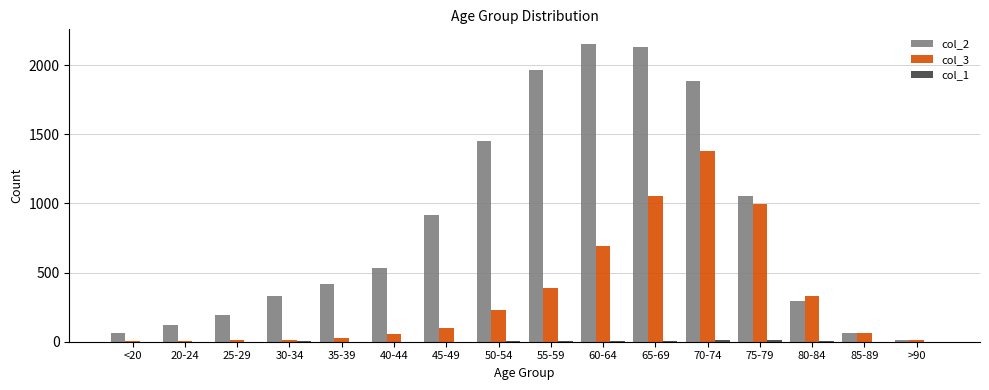

The value of col_2 at 65-69 is 1295. True or false?

False